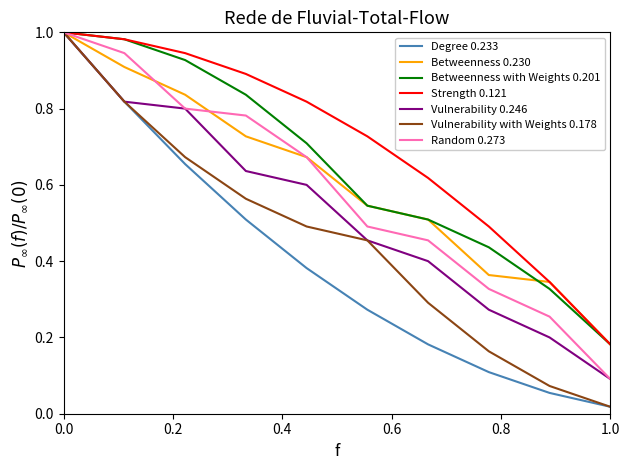

Which series has the largest total across all categories?

Strength 0.121